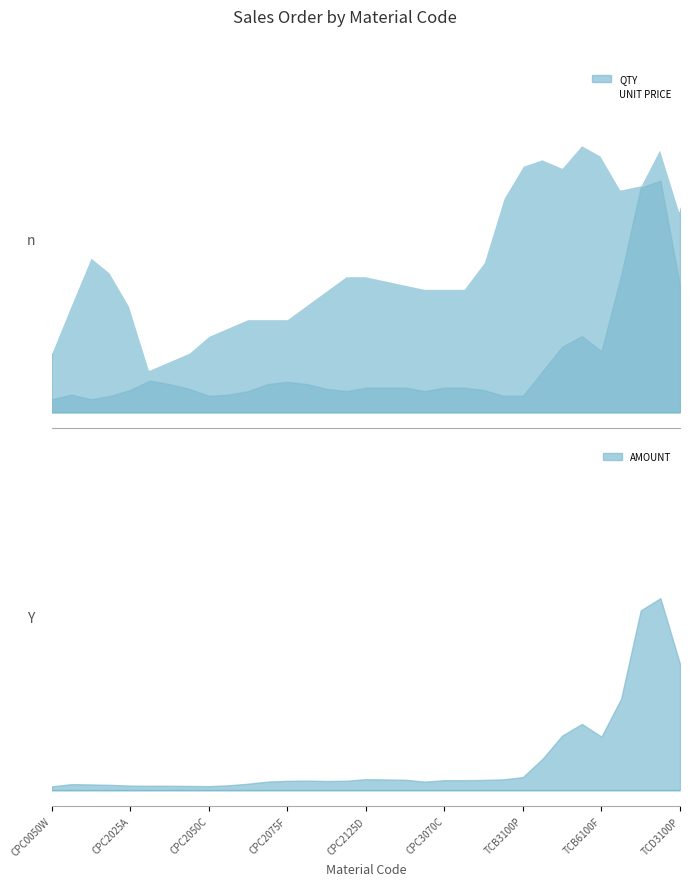

Reading right to left, what are all the values shown in this chart?

0.6	0.8	0.7	0.7	0.8	0.8	0.8	0.8	0.8	0.7	0.5	0.4	0.4	0.4	0.4	0.4	0.4	0.4	0.4	0.3	0.3	0.3	0.3	0.3	0.2	0.2	0.2	0.1	0.3	0.4	0.5	0.3	0.2